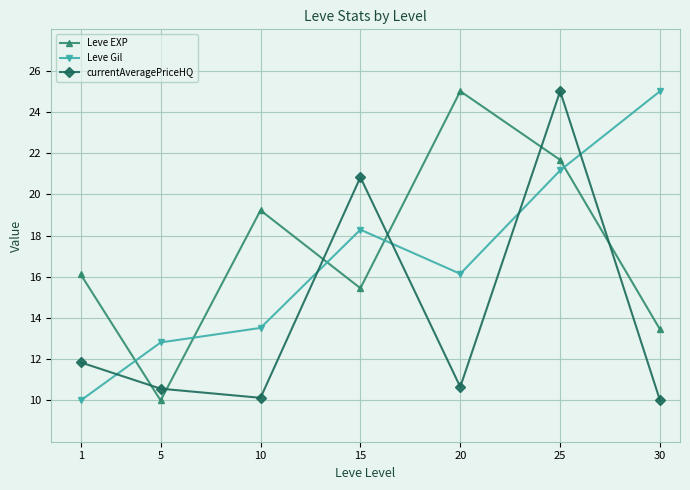

Rank the series by their average value, from lowest to highest.

currentAveragePriceHQ, Leve Gil, Leve EXP